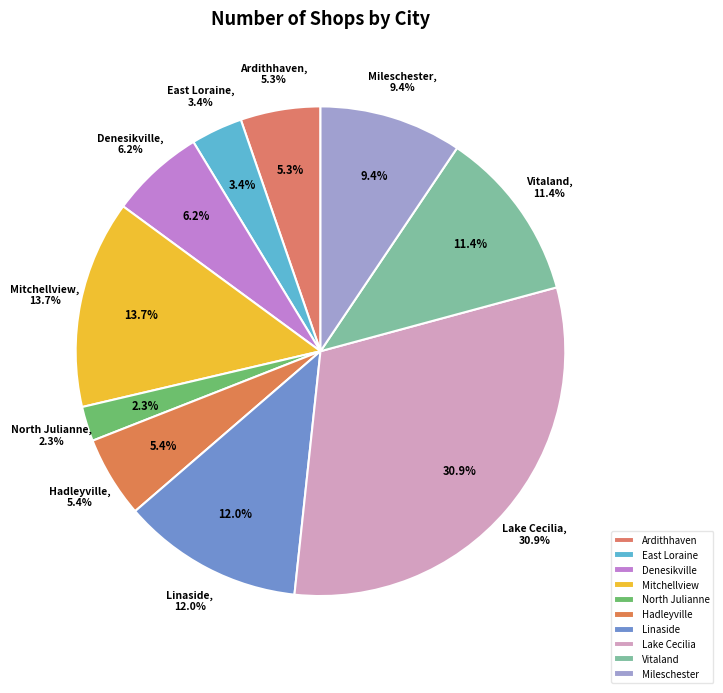

To the nearest percent, what portion does North Julianne represent?

2%